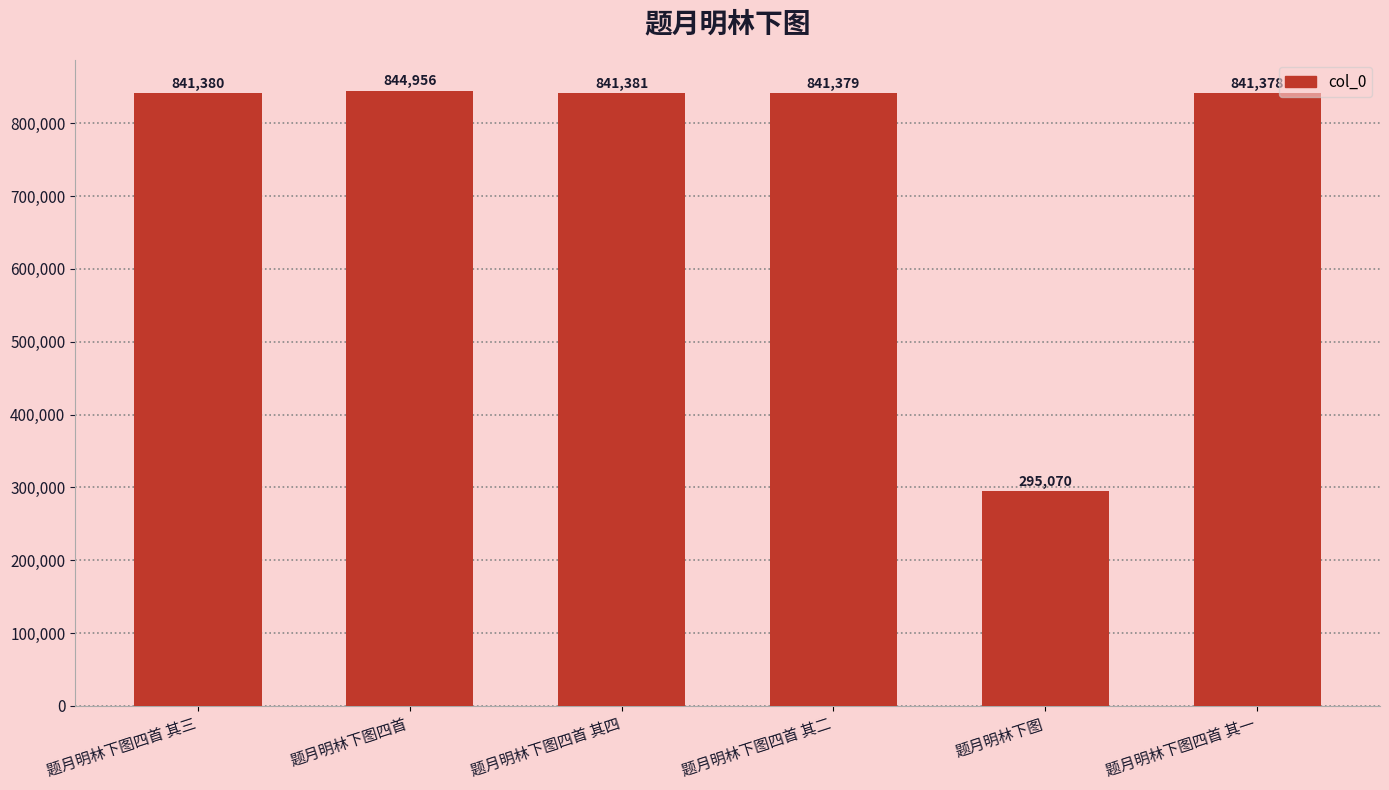

Reading left to right, what are all the values shown in this chart?

841380	844956	841381	841379	295070	841378